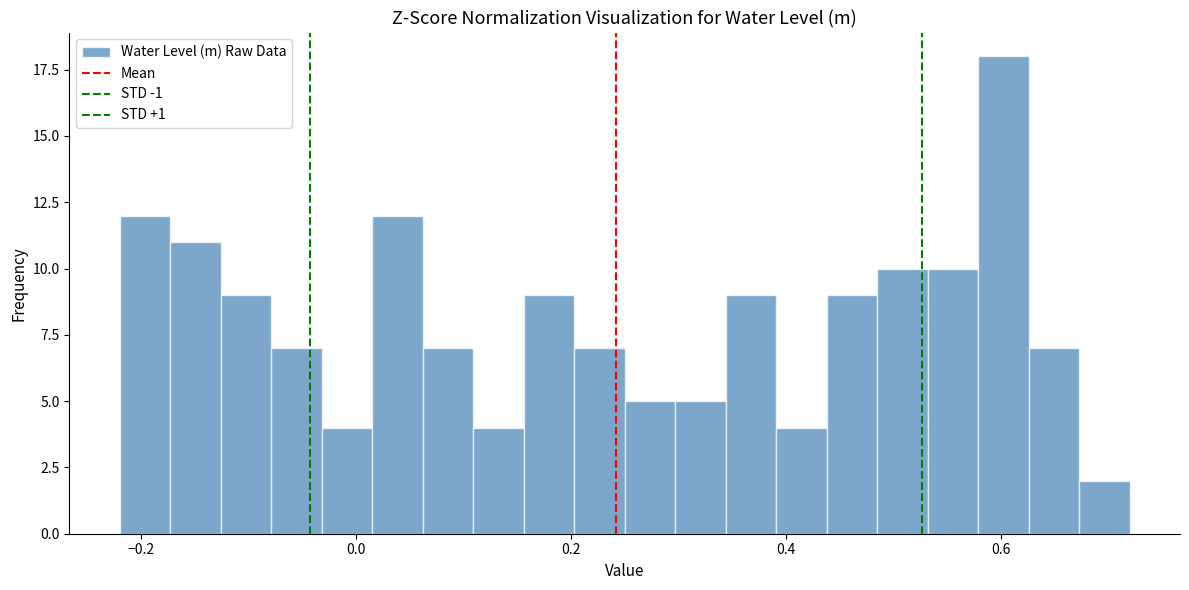

Read against the x-axis, roughly where is the centre of the tallest bar?

0.60